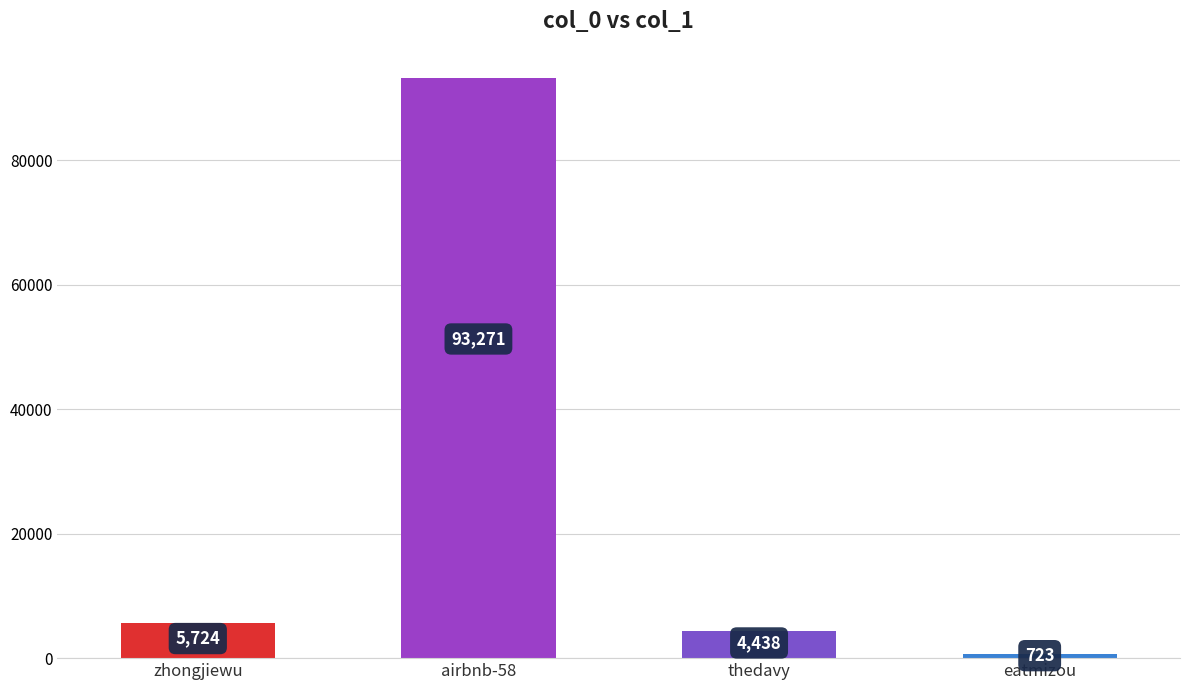

Rank the categories by value from highest to lowest.

airbnb-58, zhongjiewu, thedavy, eatmizou